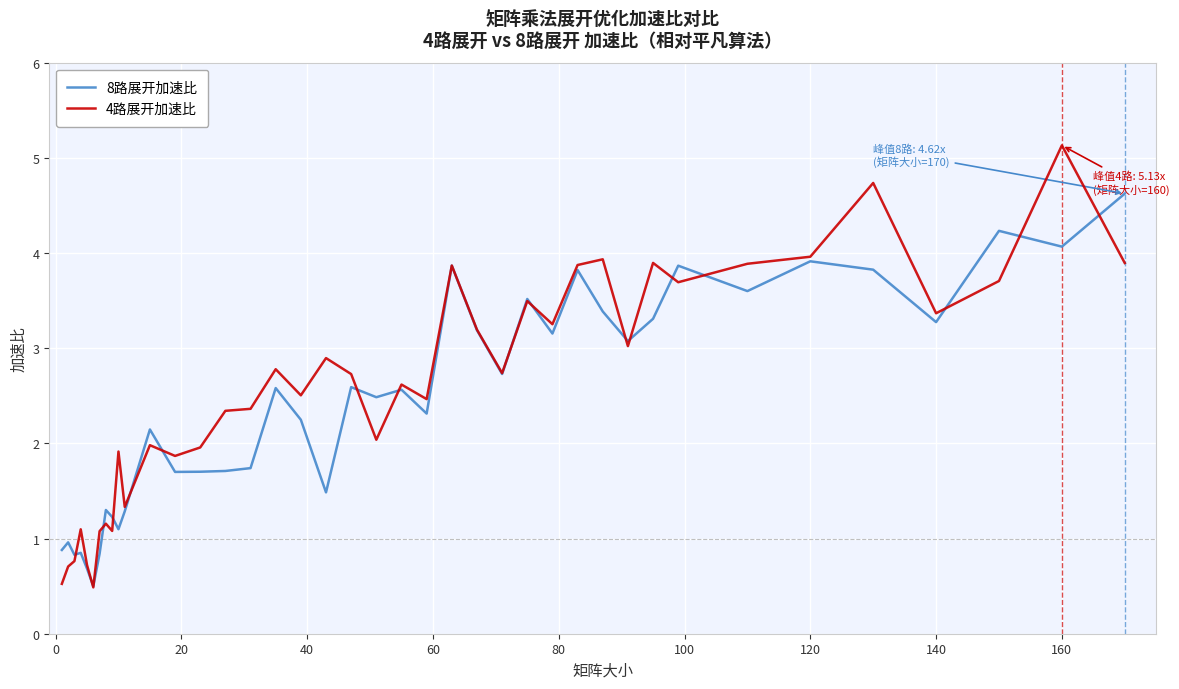

True or false: 8路展开加速比 and 4路展开加速比 intersect in this chart.

True